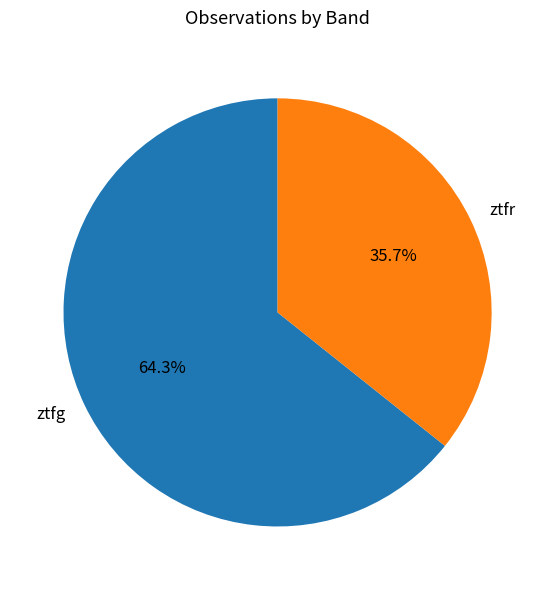

The ztfr slice represents 36% of the pie. True or false?

True